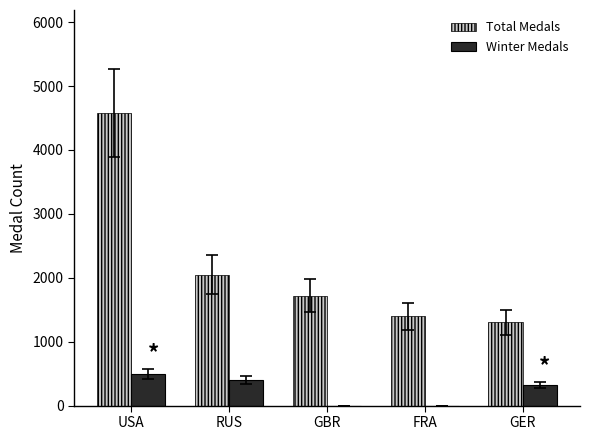

Is the value of Total Medals at USA greater than the value of Winter Medals at FRA?

Yes